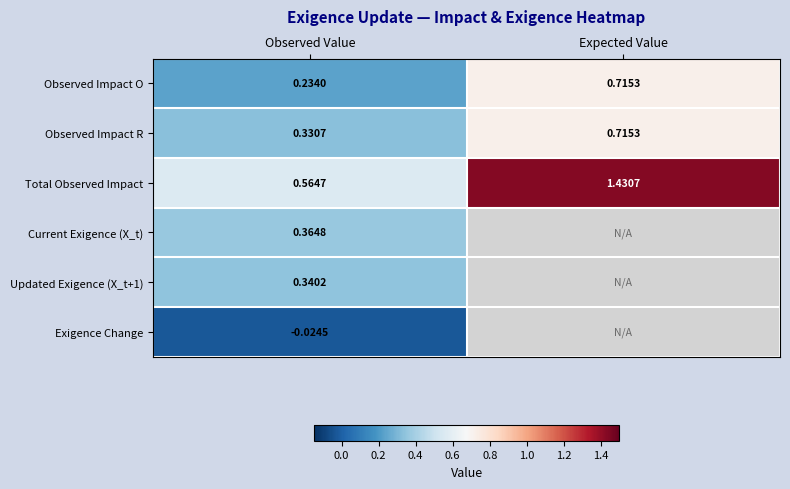

Between Observed Value and Expected Value, which is larger?

Expected Value